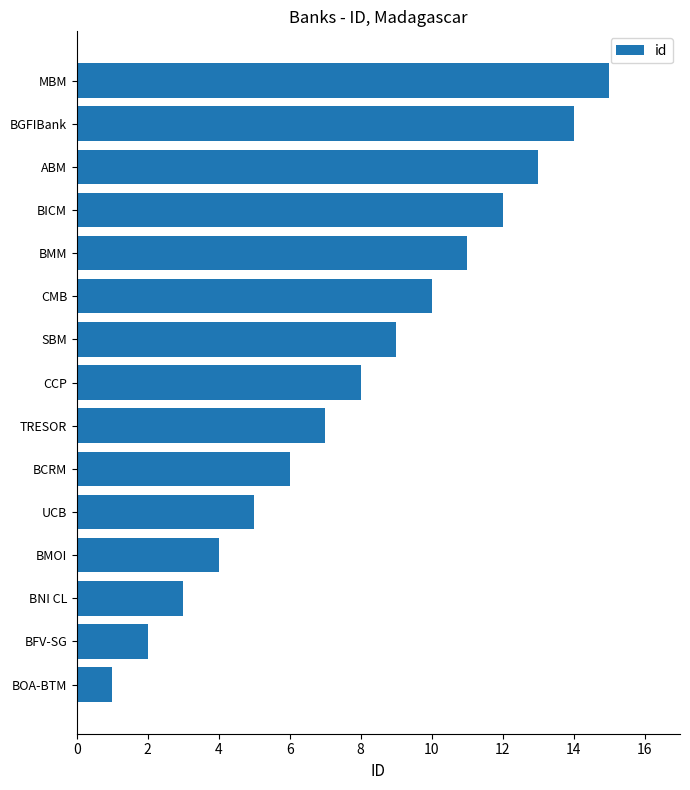

List the labels in order of value, smallest first.

BOA-BTM, BFV-SG, BNI CL, BMOI, UCB, BCRM, TRESOR, CCP, SBM, CMB, BMM, BICM, ABM, BGFIBank, MBM